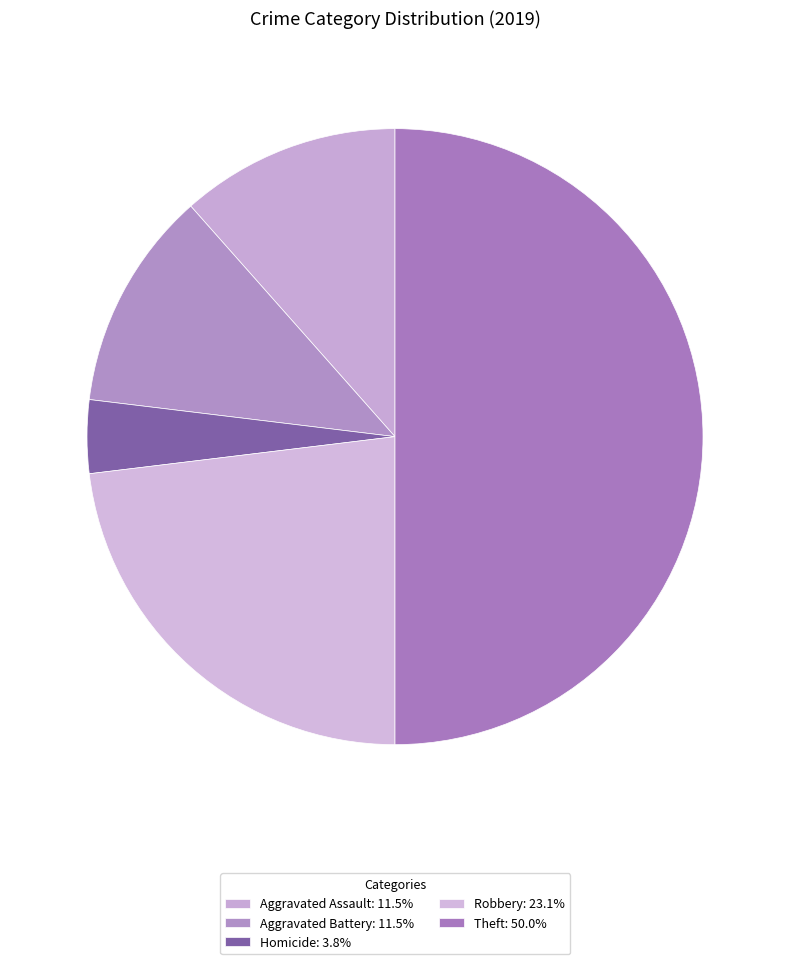

How many segments does this pie chart have?

5